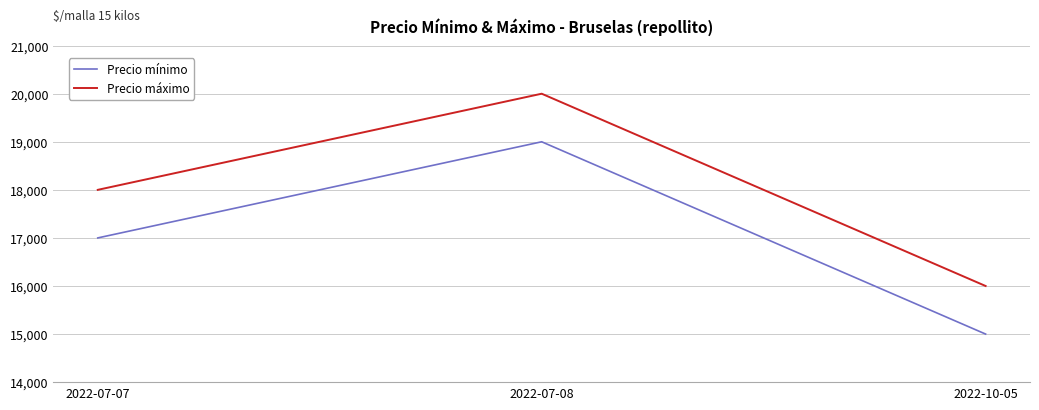

List the series in order of their peak value, lowest first.

Precio mínimo, Precio máximo